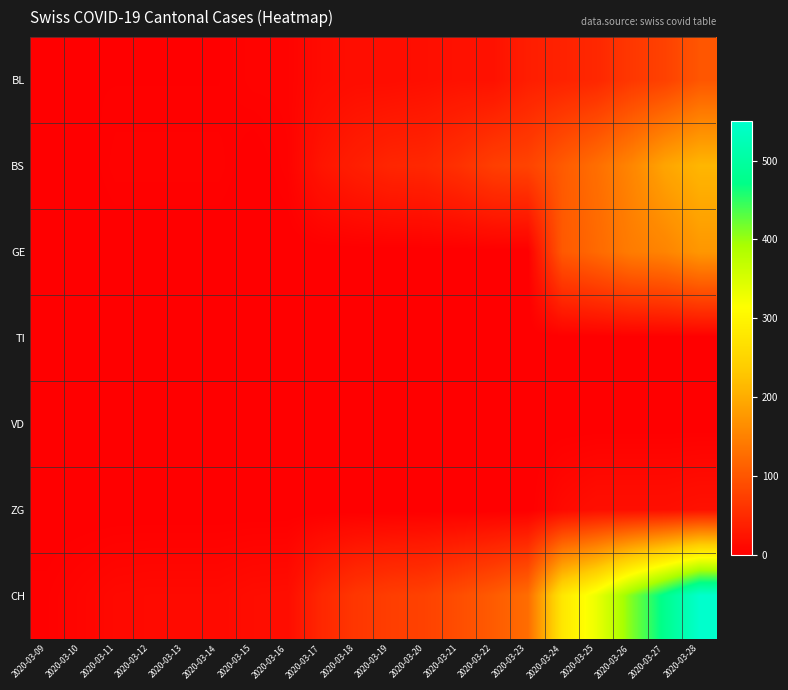

How many distinct data groups are displayed?

7